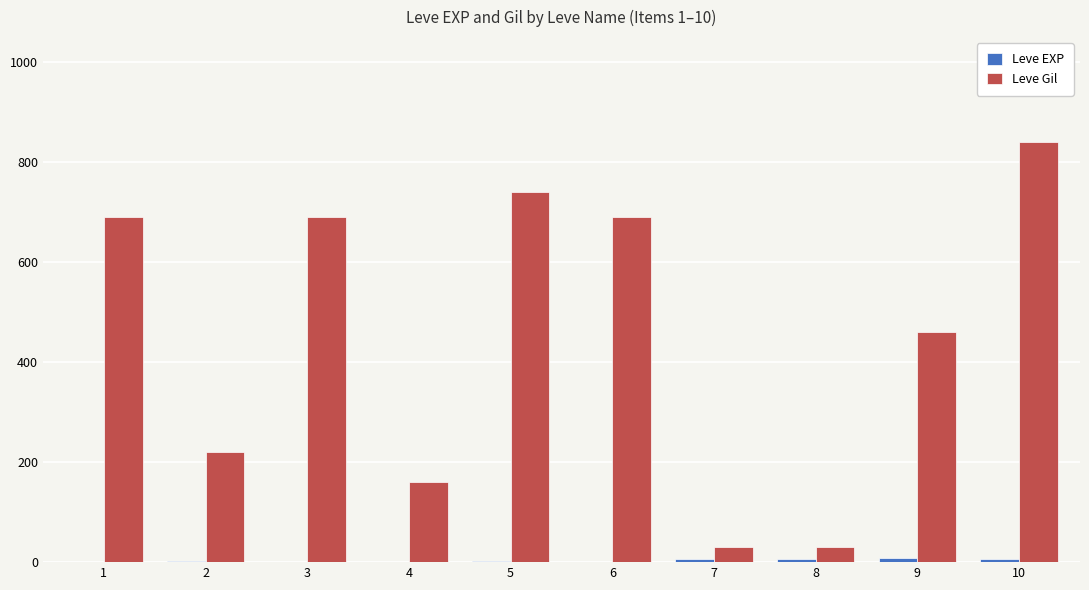

Which series has the largest total across all categories?

Leve Gil